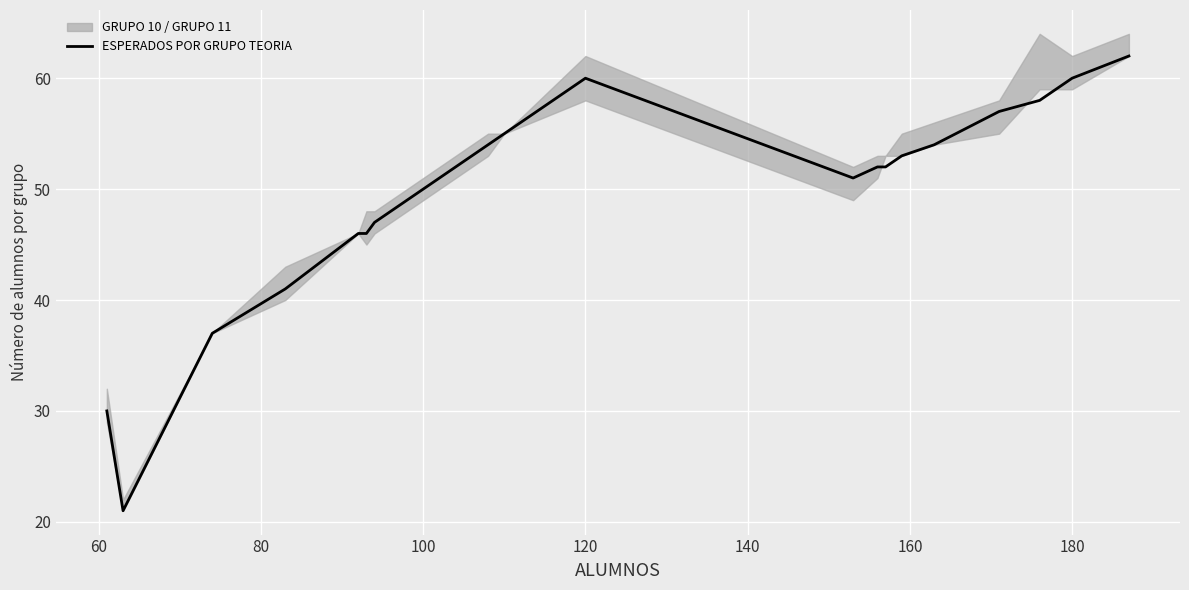

True or false: there are more than 2 points higher than both neighbors.

False